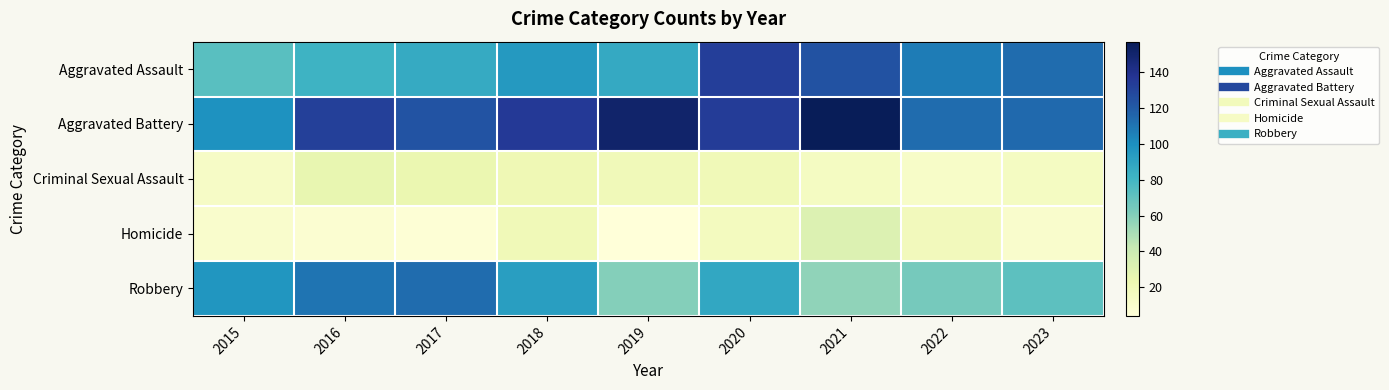

Which series changed the most between 2017 and 2023?

Robbery